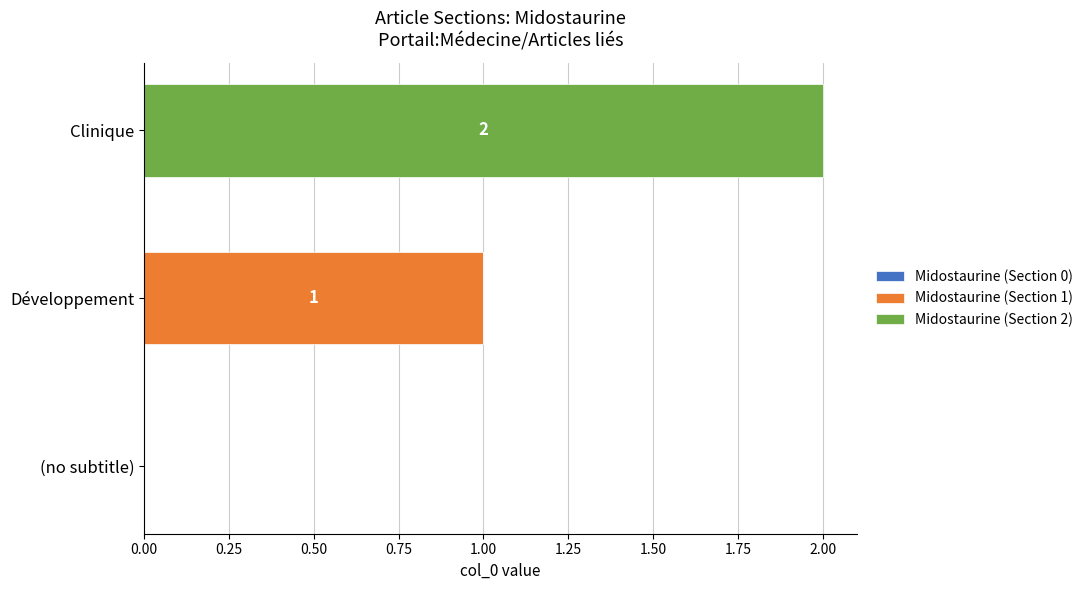

At which category is the sum across all series the highest?

Clinique